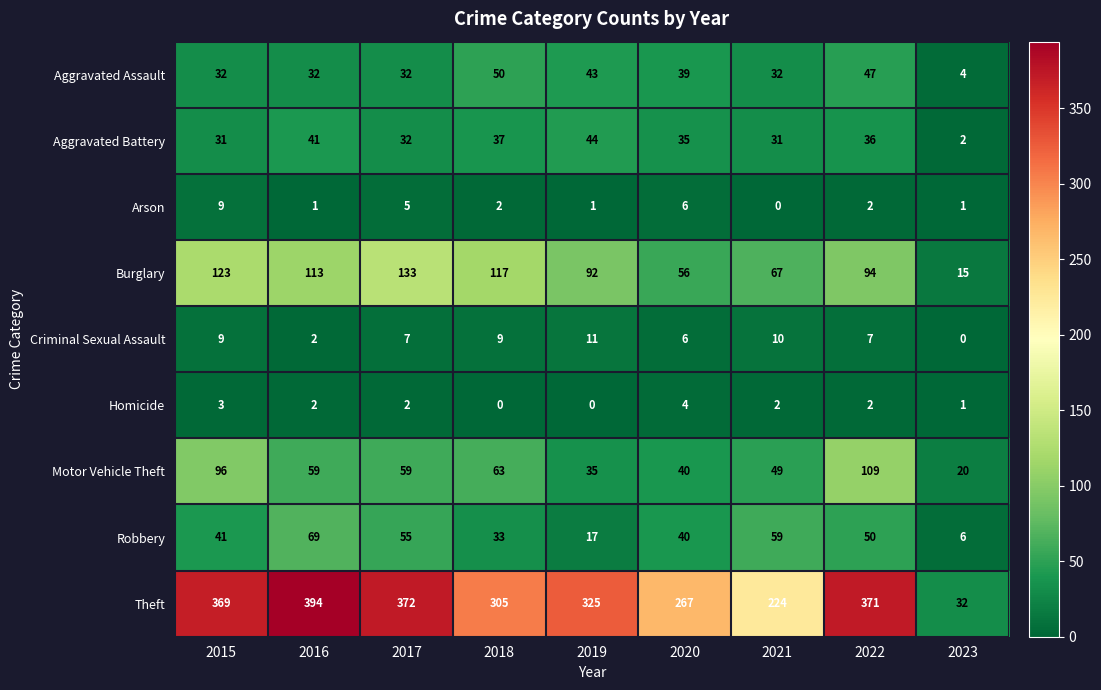

At which label does Aggravated Battery first exceed 35?

2016